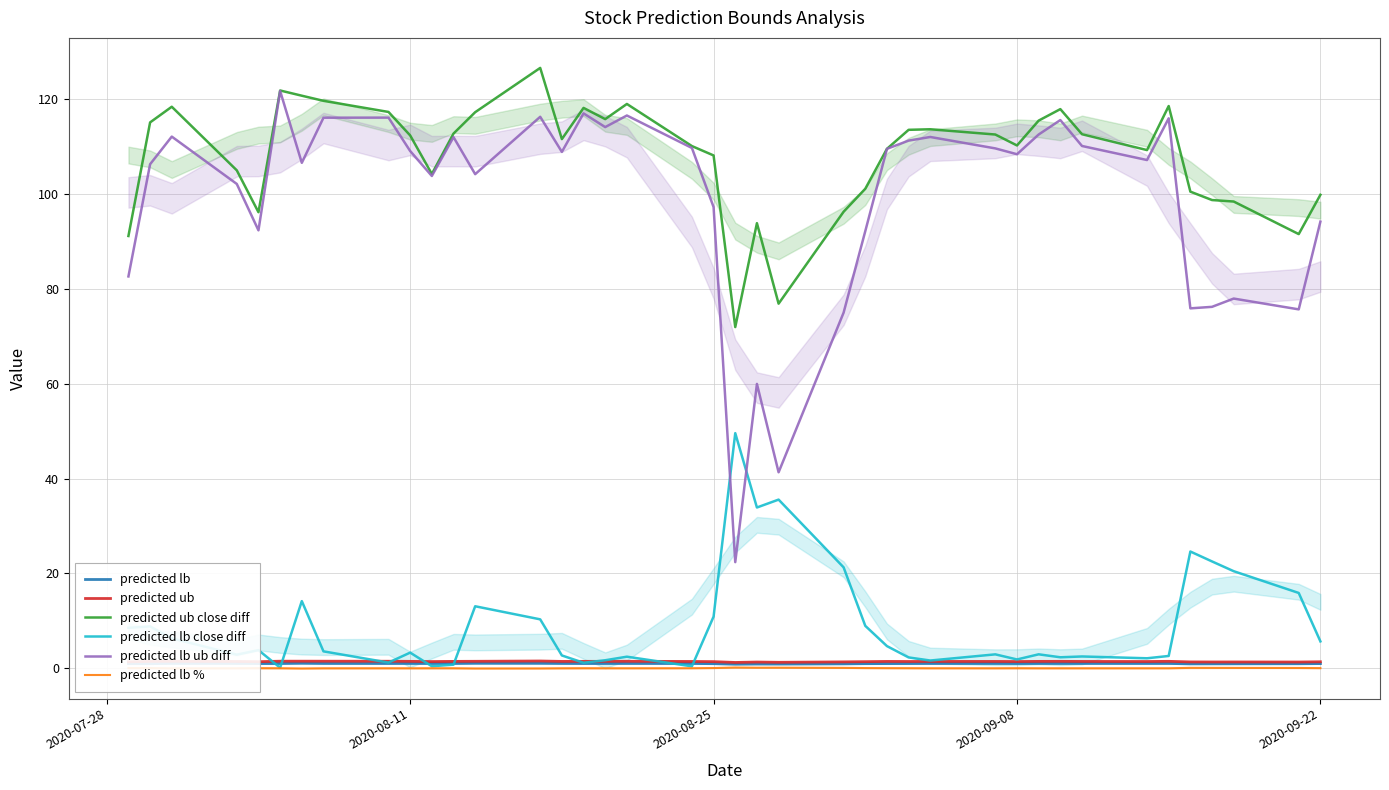

Which series has the widest spread of values?

predicted lb ub diff